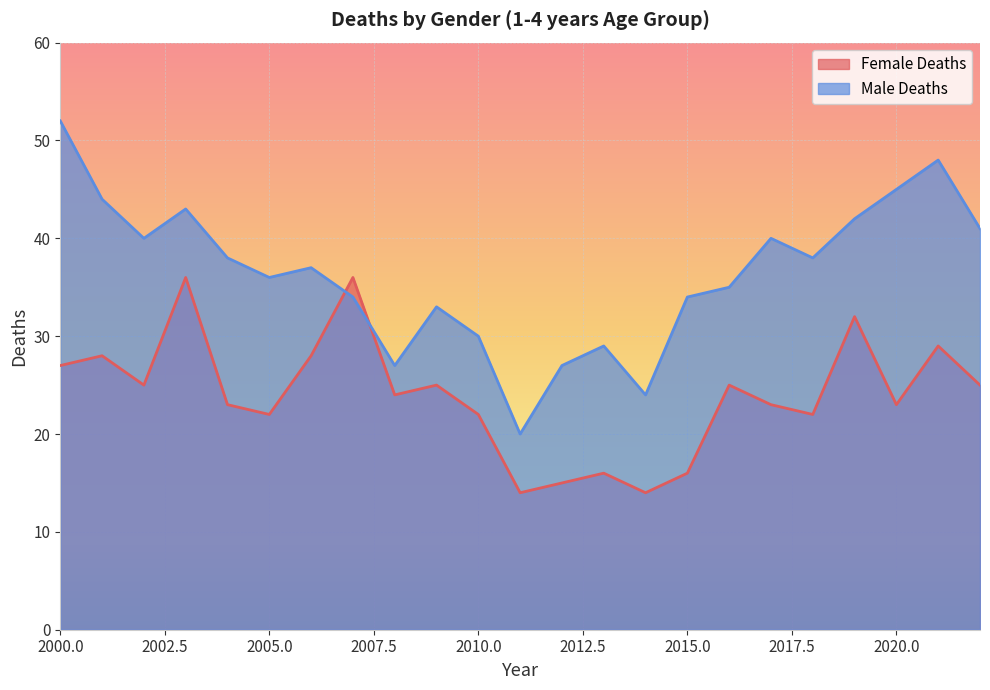

Which series has the largest total across all categories?

Male Deaths